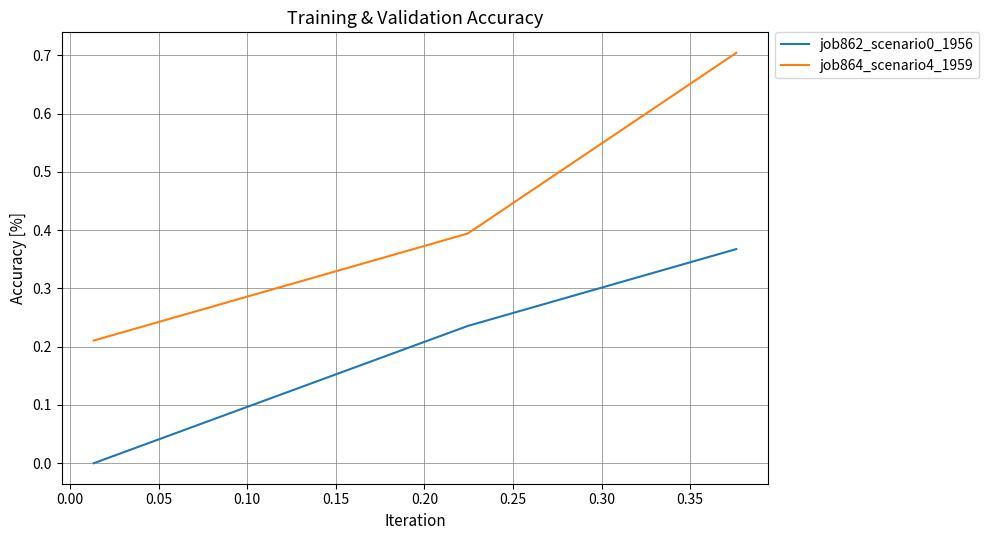

What is the difference between the maximum and minimum values in the job864_scenario4_1959 series?

0.5